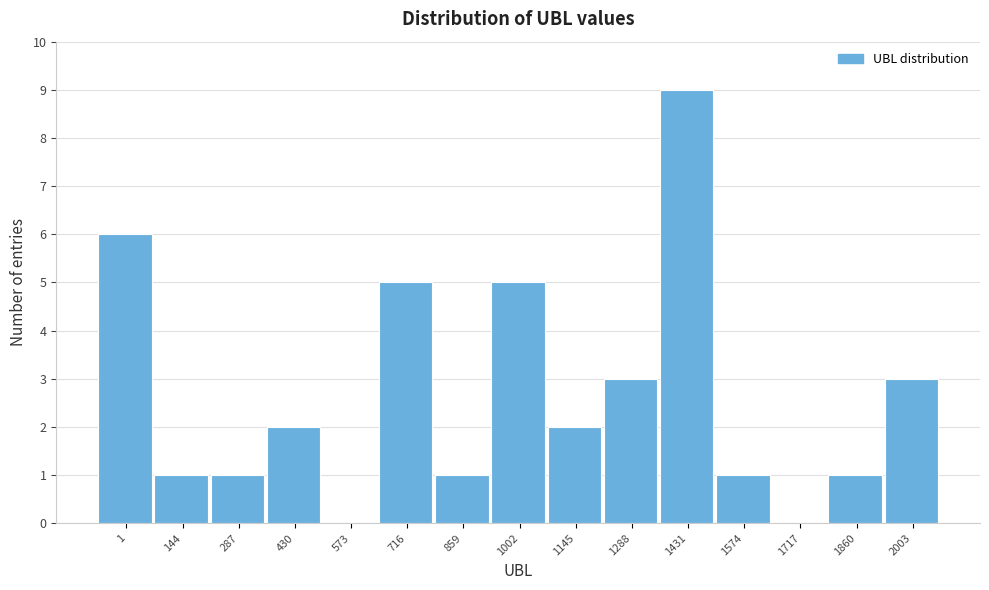

Reading left to right, list all the values displayed in this chart.

1=6	144=1	287=1	430=2	573=0	716=5	859=1	1002=5	1145=2	1288=3	1431=9	1574=1	1717=0	1860=1	2003=3